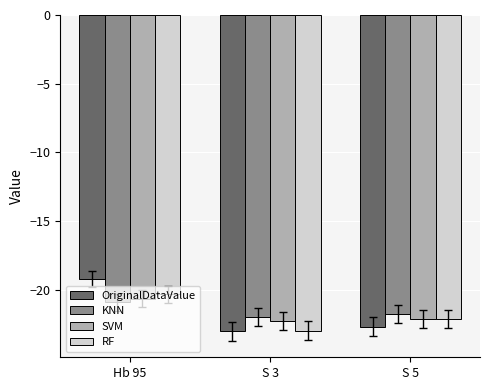

What is the total value across all series at Hb 95?

-81.1